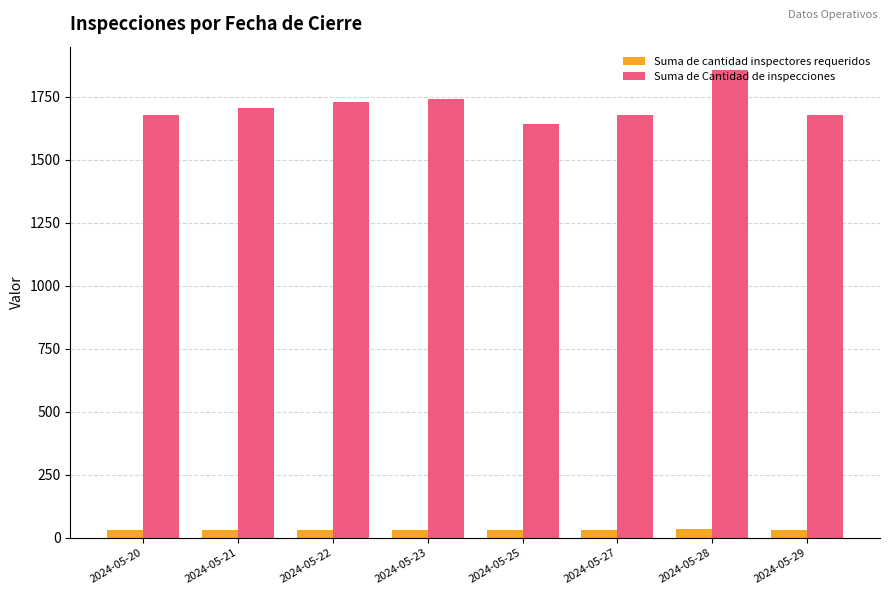

Which series has the widest spread of values?

Suma de Cantidad de inspecciones